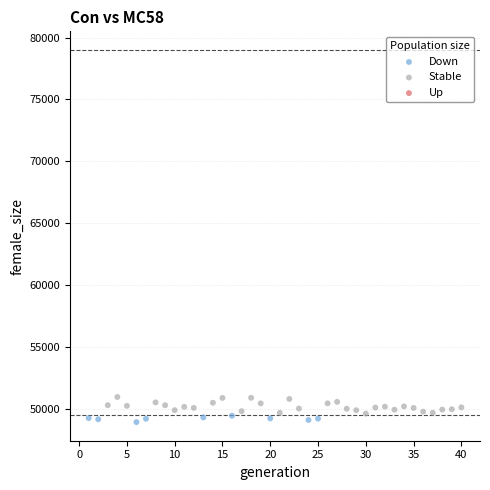

Which series contains the highest Y value?

Stable